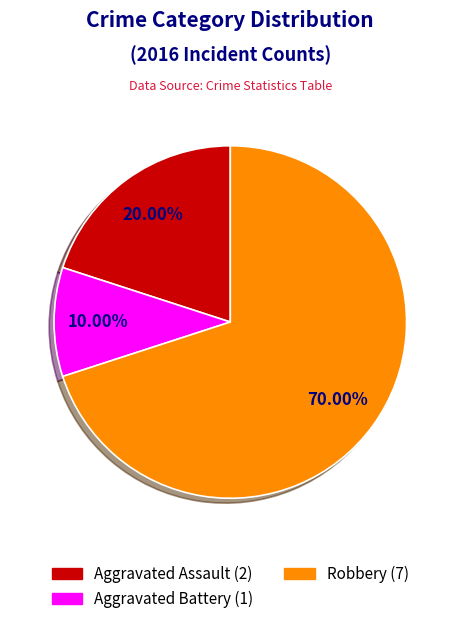

Count the number of slices in the pie.

3